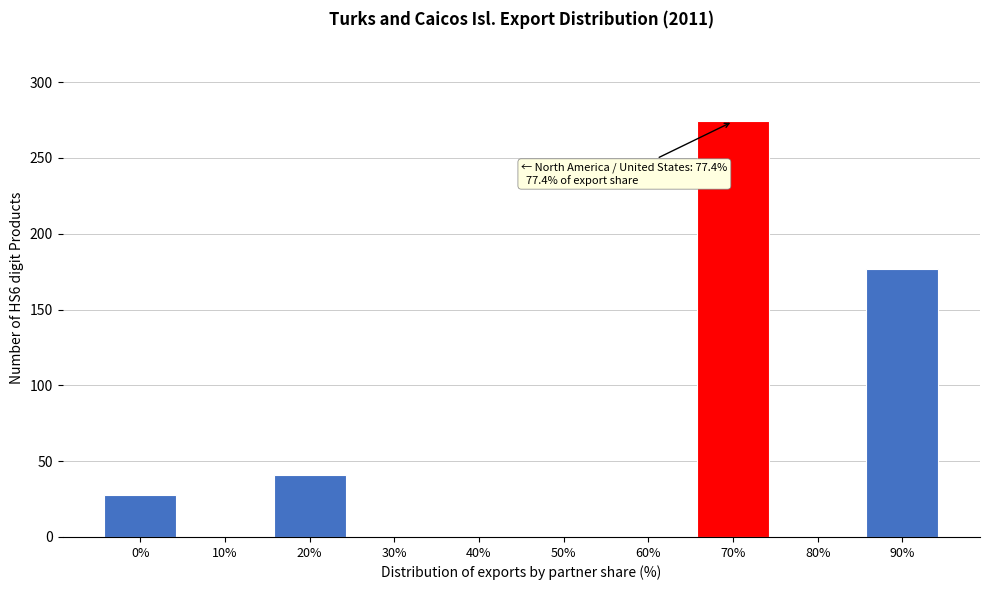

Reading left to right, what are all the values shown in this chart?

0%=28	10%=0	20%=41	30%=0	40%=0	50%=0	60%=0	70%=274	80%=0	90%=177